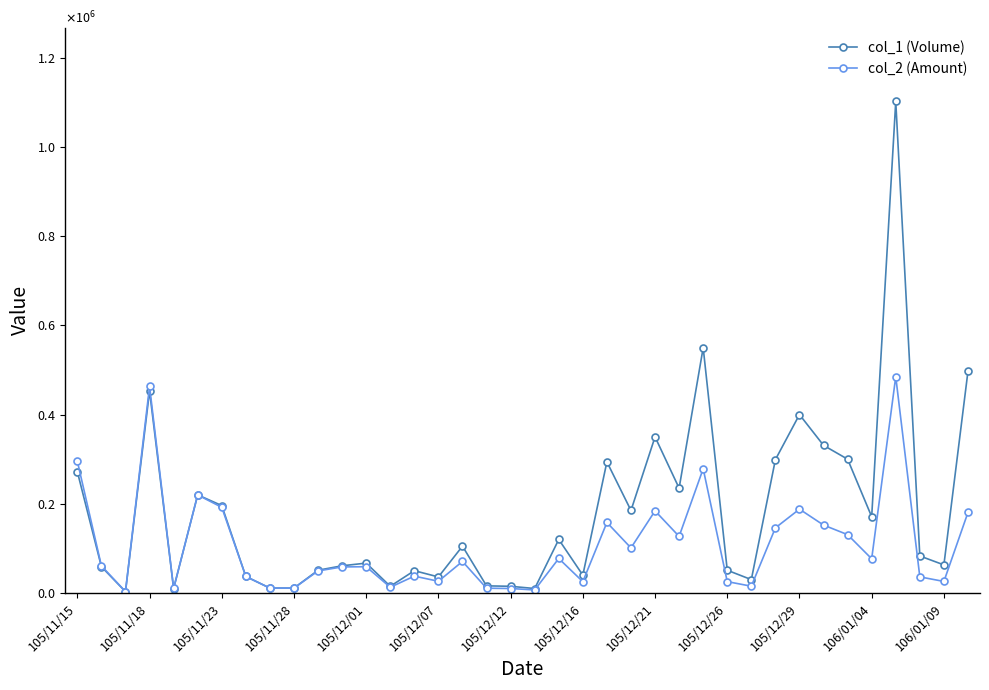

Reading left to right, transcribe all the data shown in this chart.

col_1 (Volume): 272000	59000	3000	453000	10000	220000	196000	37000	11000	11000	51000	61000	67000	15000	50000	36000	105000	16000	15000	10000	120000	40000	294000	185000	350000	235000	550000	51000	30000	299000	400000	331000	300000	171000	1102000	83000	63000	497000
col_2 (Amount): 295460	60760	3100	463220	10300	219800	192080	37000	10890	10880	49470	58460	58890	12850	37800	26280	70750	10720	10050	6800	77350	25400	158120	101050	184150	126900	278550	25500	15200	146000	188000	152270	130790	76700	484980	36140	25880	180550